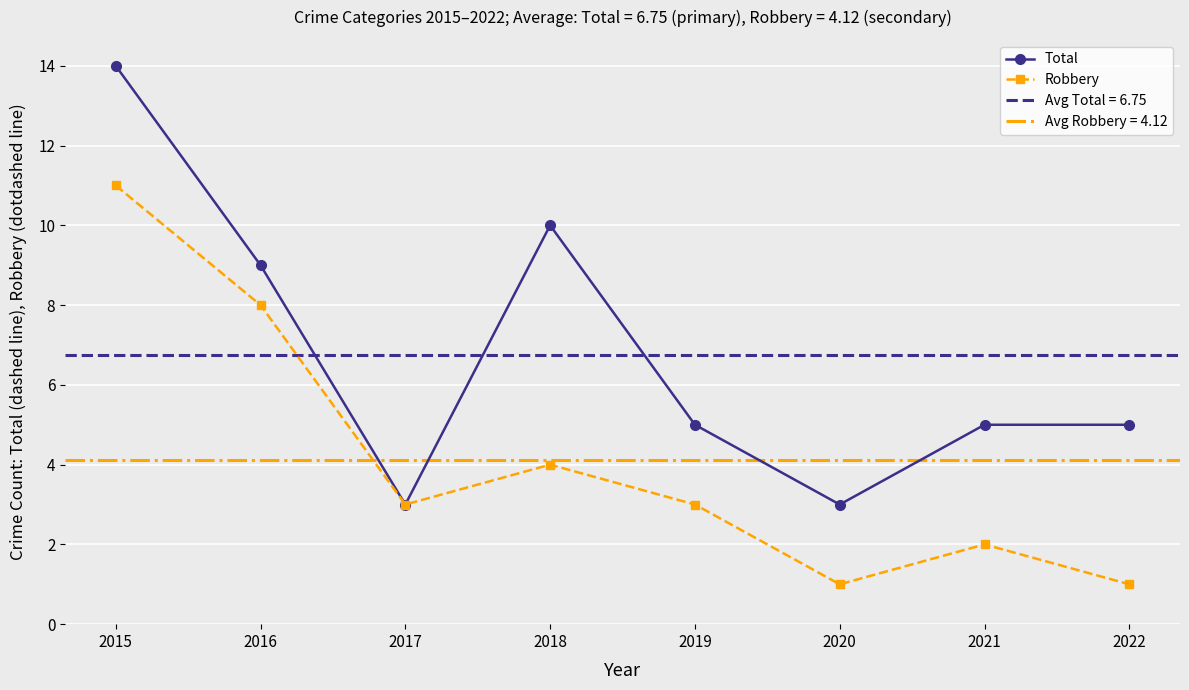

True or false: Robbery and Total intersect in this chart.

False